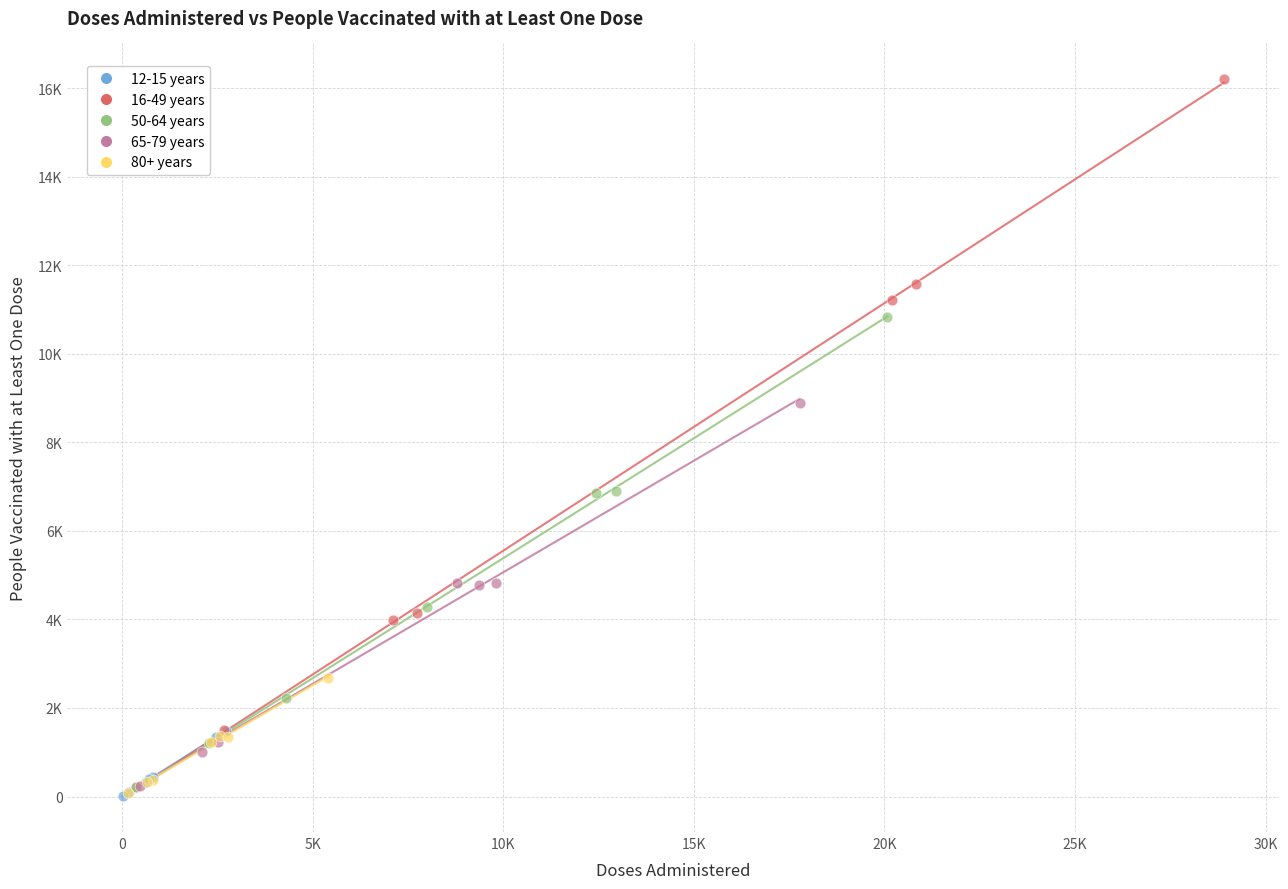

What are all the series names shown in the legend?

12-15 years, 16-49 years, 50-64 years, 65-79 years, 80+ years